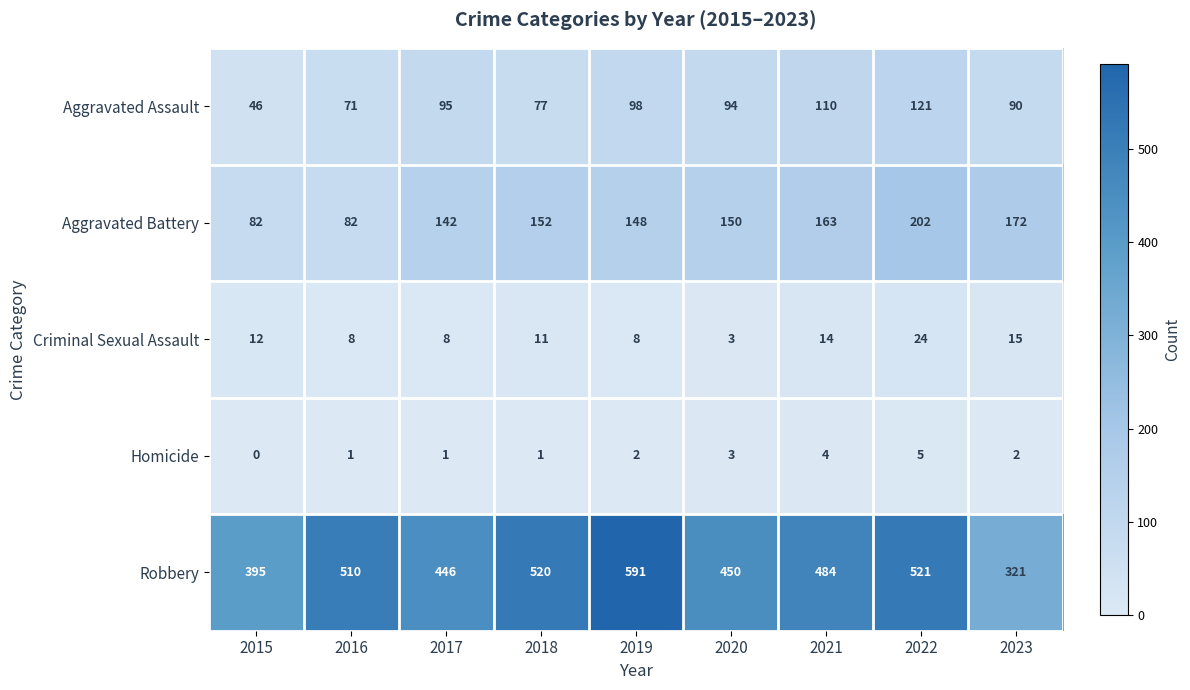

Rank the series by their maximum value, from lowest to highest.

Homicide, Criminal Sexual Assault, Aggravated Assault, Aggravated Battery, Robbery